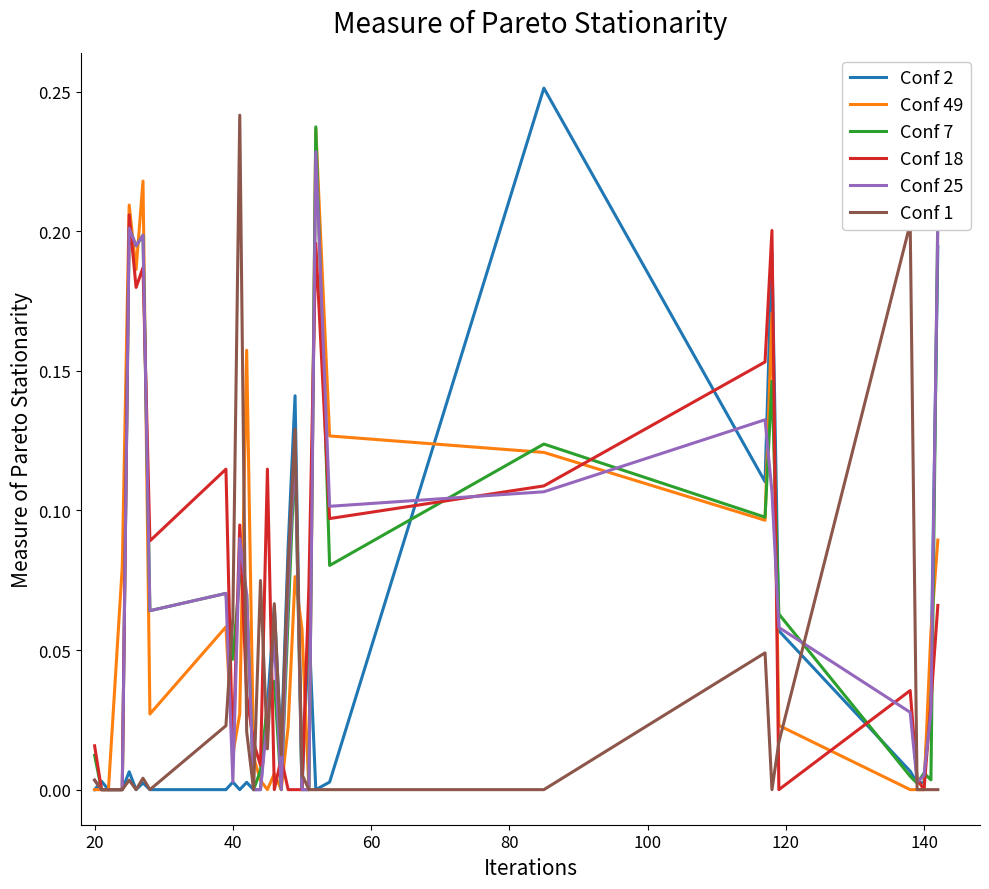

What is the sum of all Conf 18 values?

2.0